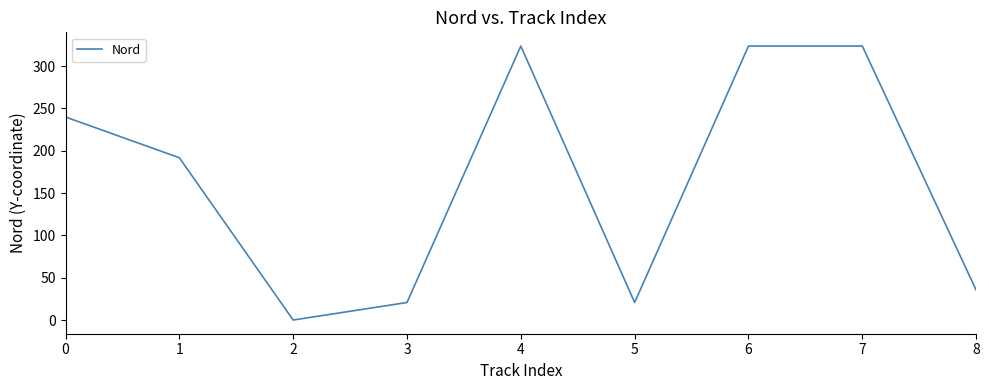

What is the ratio of the value at 7 to the value at 4?

1.0